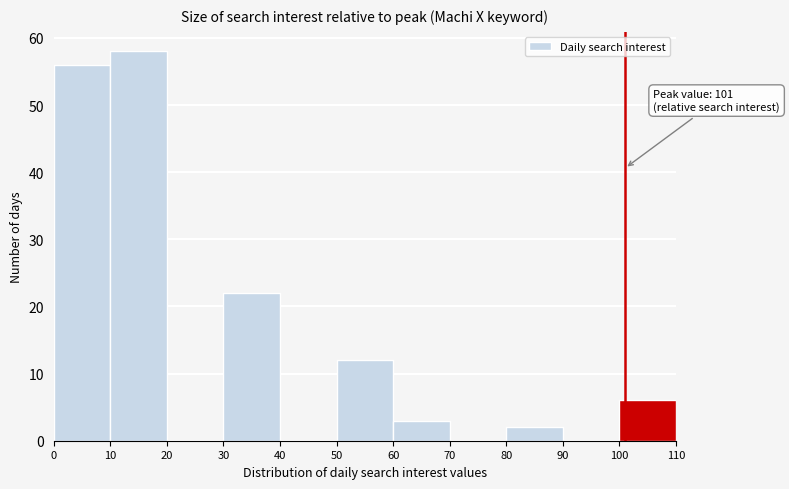

Which range on the x-axis has the tallest bar?

10 to 20